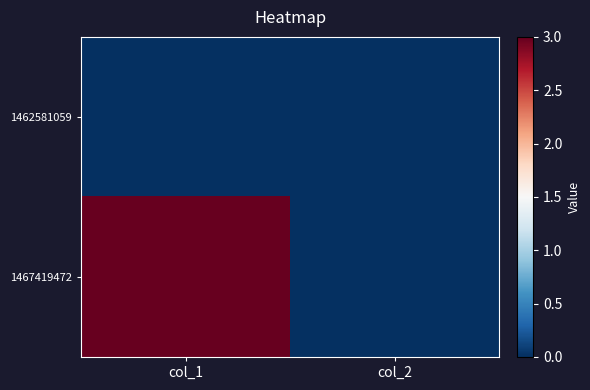

At which category does the chart reach its minimum across all series?

col_1